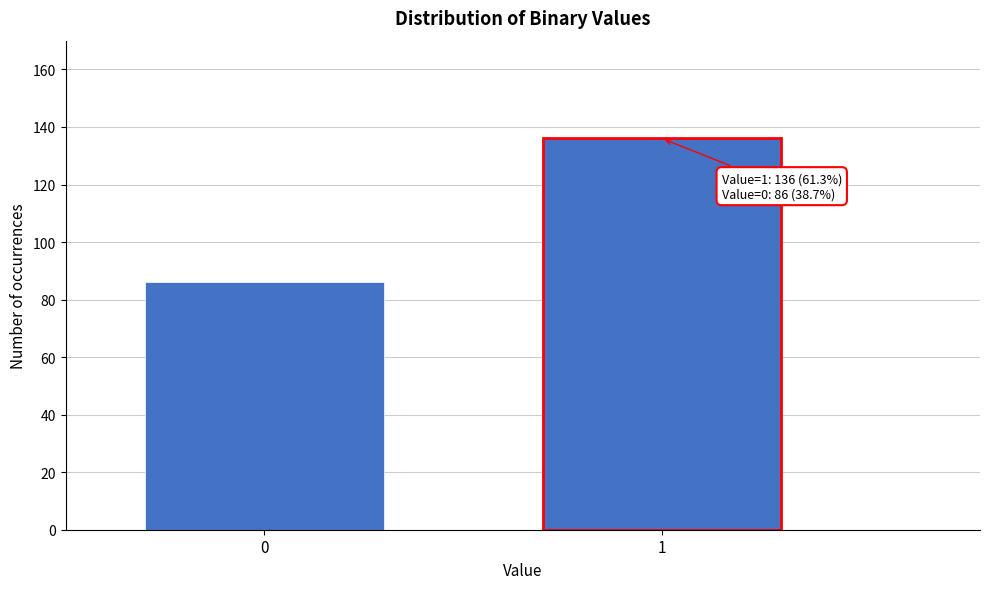

Reading left to right, transcribe all the data shown in this chart.

86	136